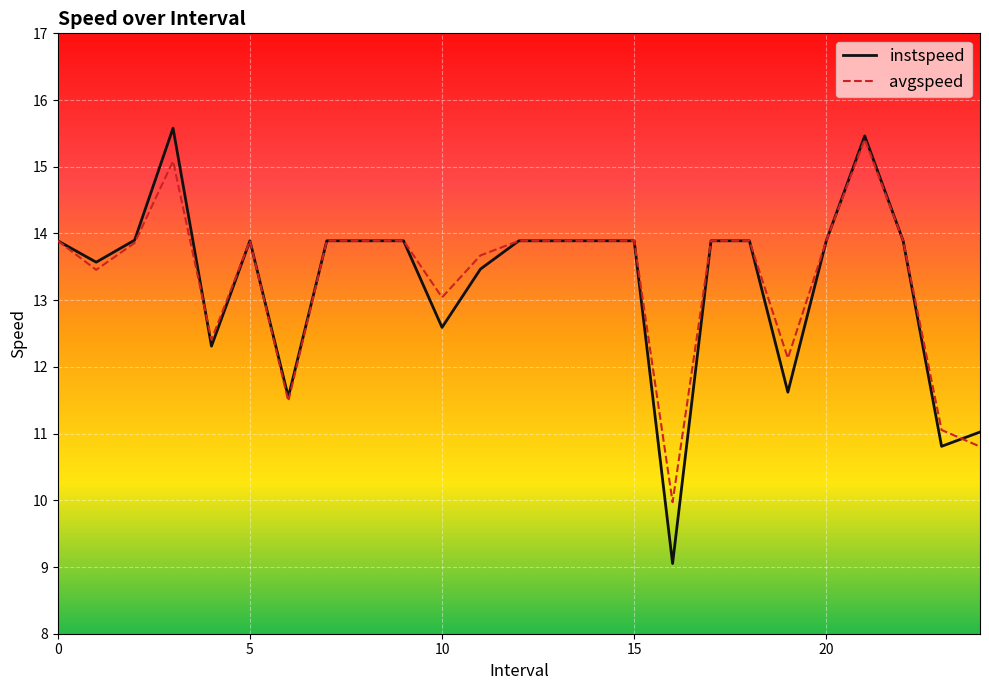

What is the highest value of the avgspeed series?

15.4